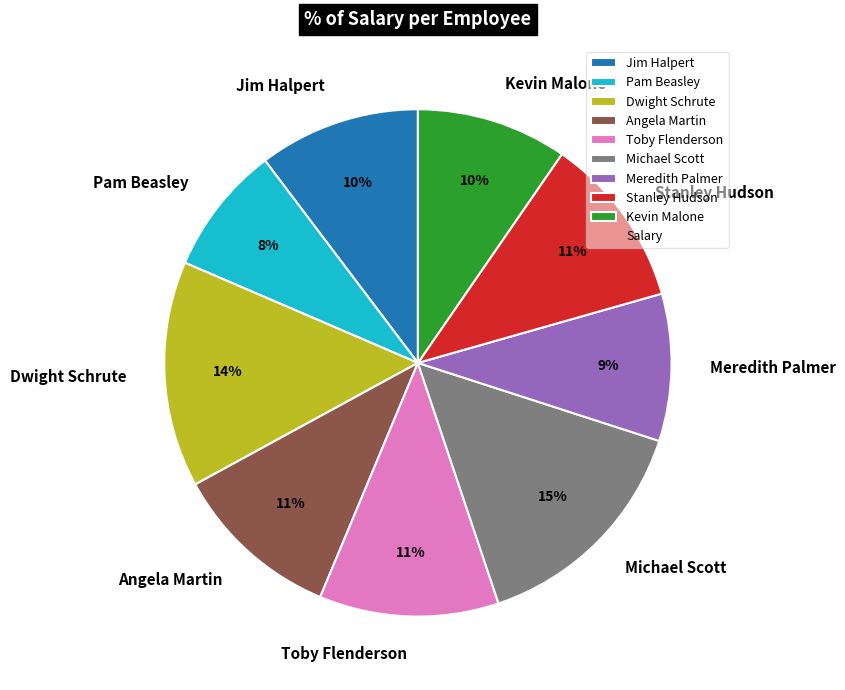

Between Kevin Malone and Stanley Hudson, which is larger?

Stanley Hudson